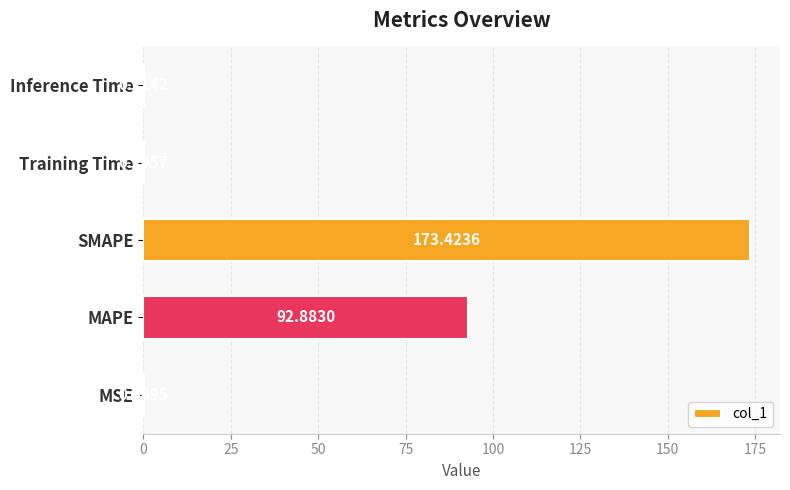

At which label is the value closest to 86?

MAPE